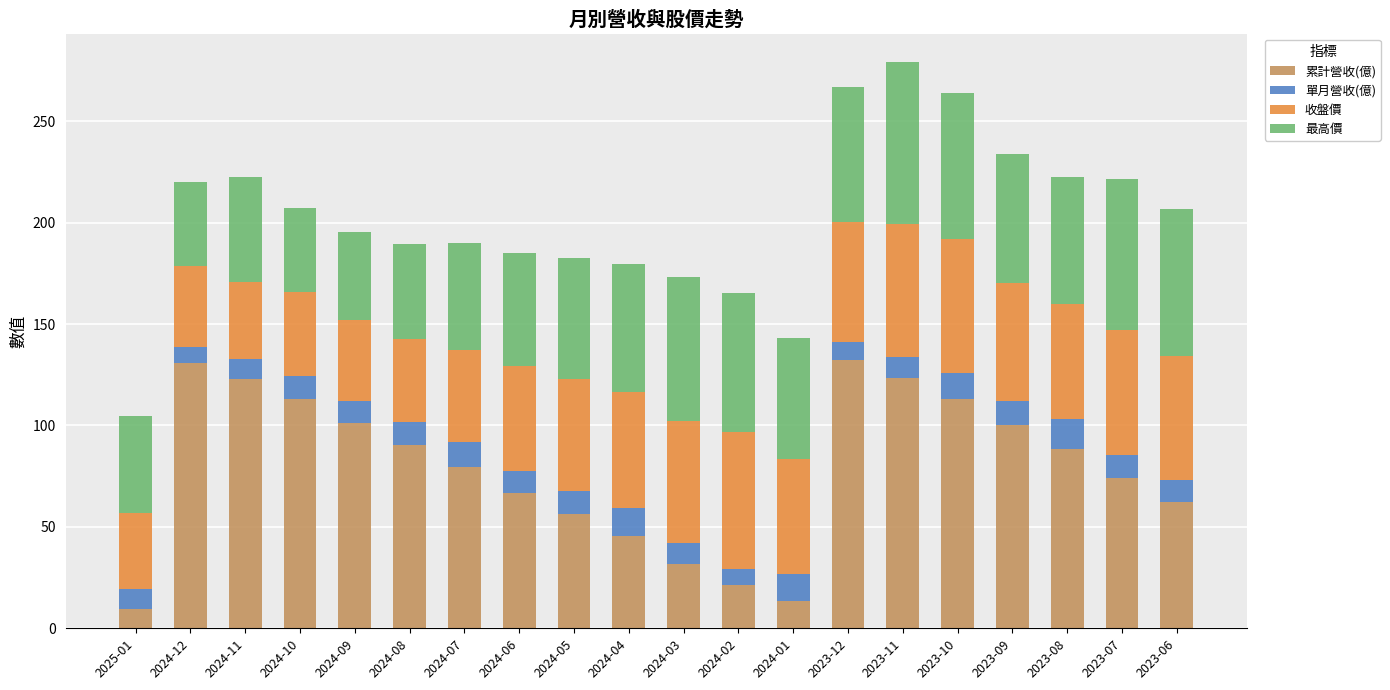

What is the total value across all series at 2024-02?

165.3